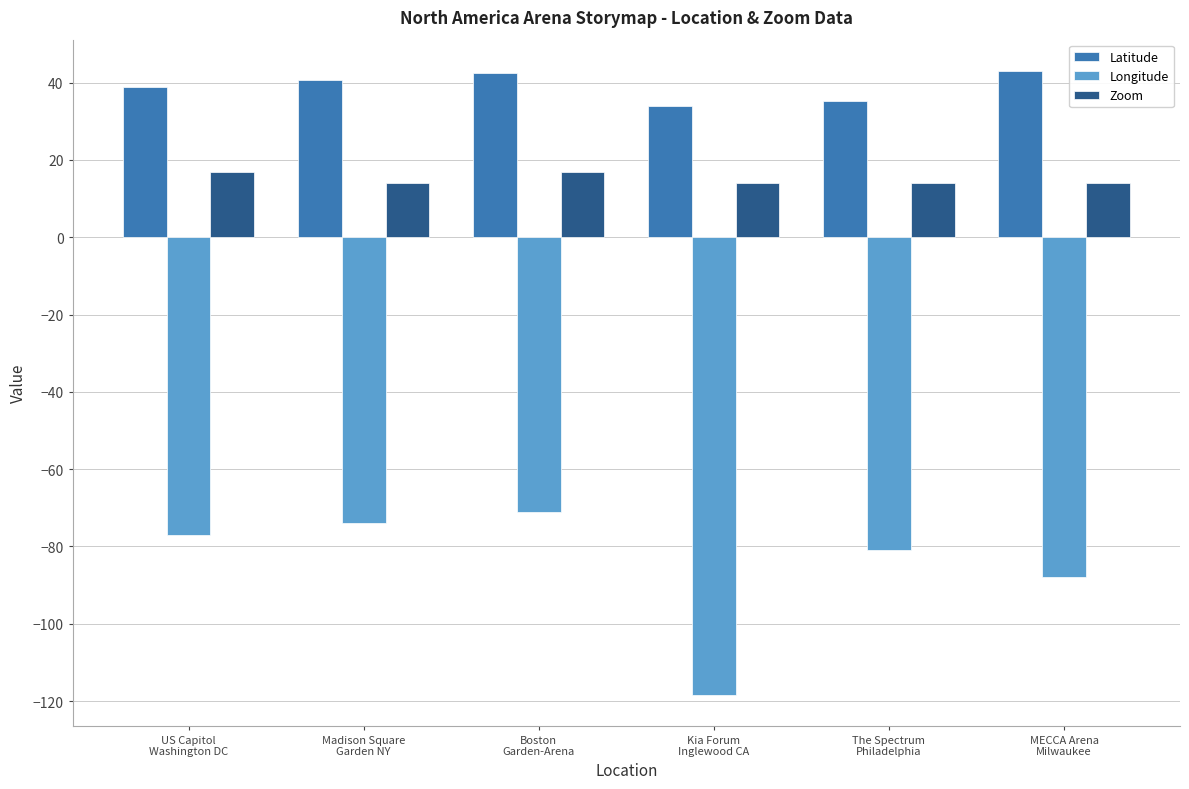

The Zoom series shows 14.0 at MECCA Arena
Milwaukee. True or false?

True